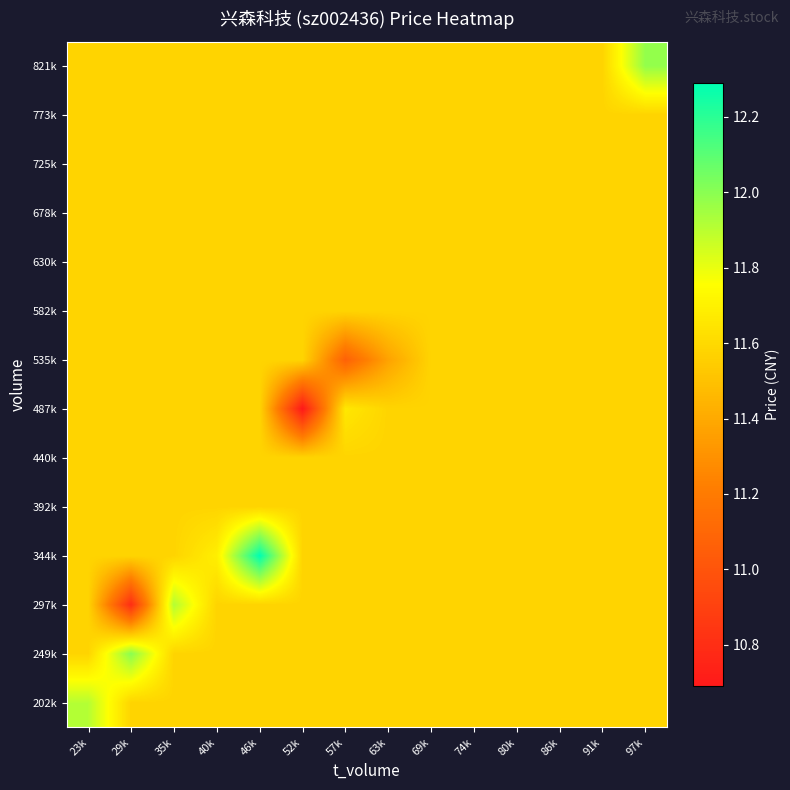

How many distinct data groups are displayed?

14